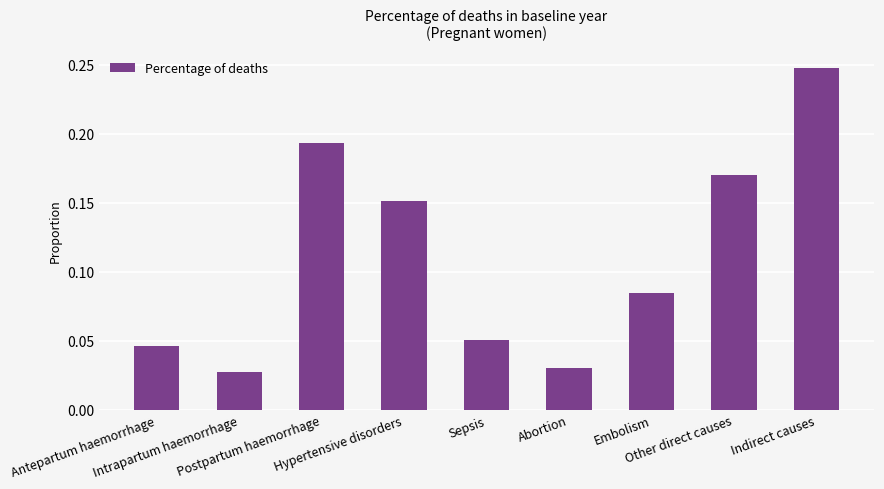

Count the values in the range 0 to 1.

9